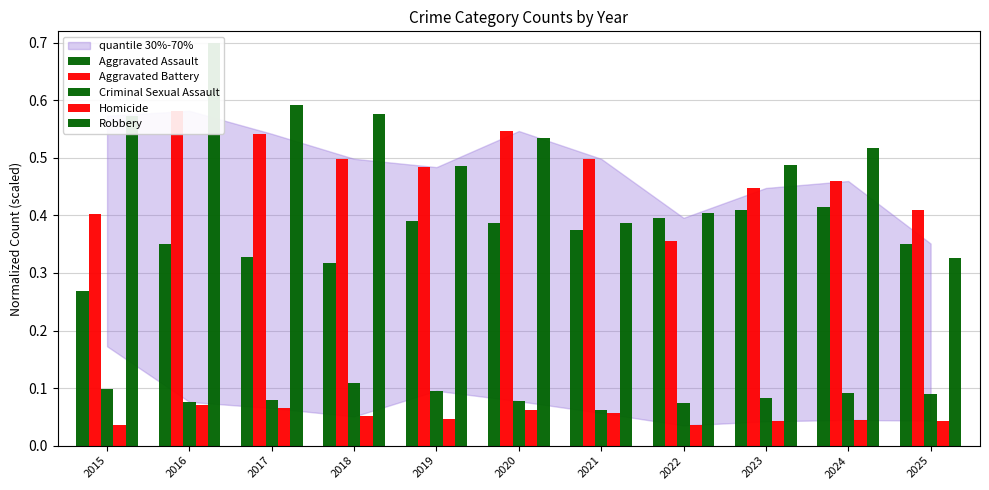

Count the number of data series in this chart.

5